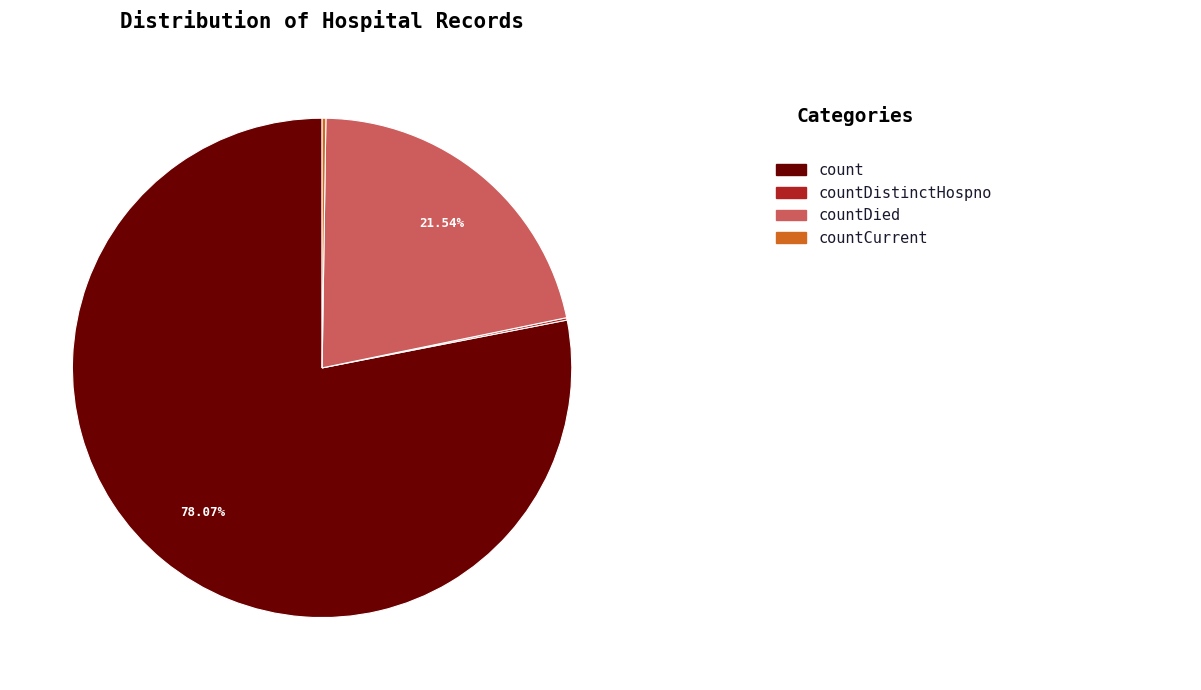

Is there a majority slice in this chart?

Yes